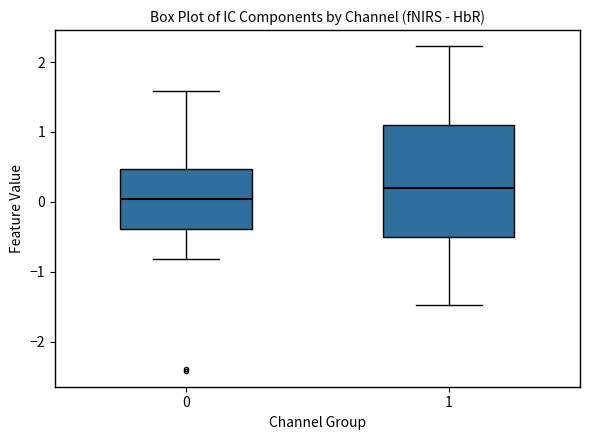

Reading left to right, transcribe this box plot: for each box, give where its median line is, the range the box spans, and where its two whiskers end, as read against the y-axis. The values are not printed on the chart, so give them approximately, as read against the axis.

0: median 0.0, box -0.4 to 0.5, whiskers -0.8 to 1.6
1: median 0.2, box -0.5 to 1.1, whiskers -1.5 to 2.2